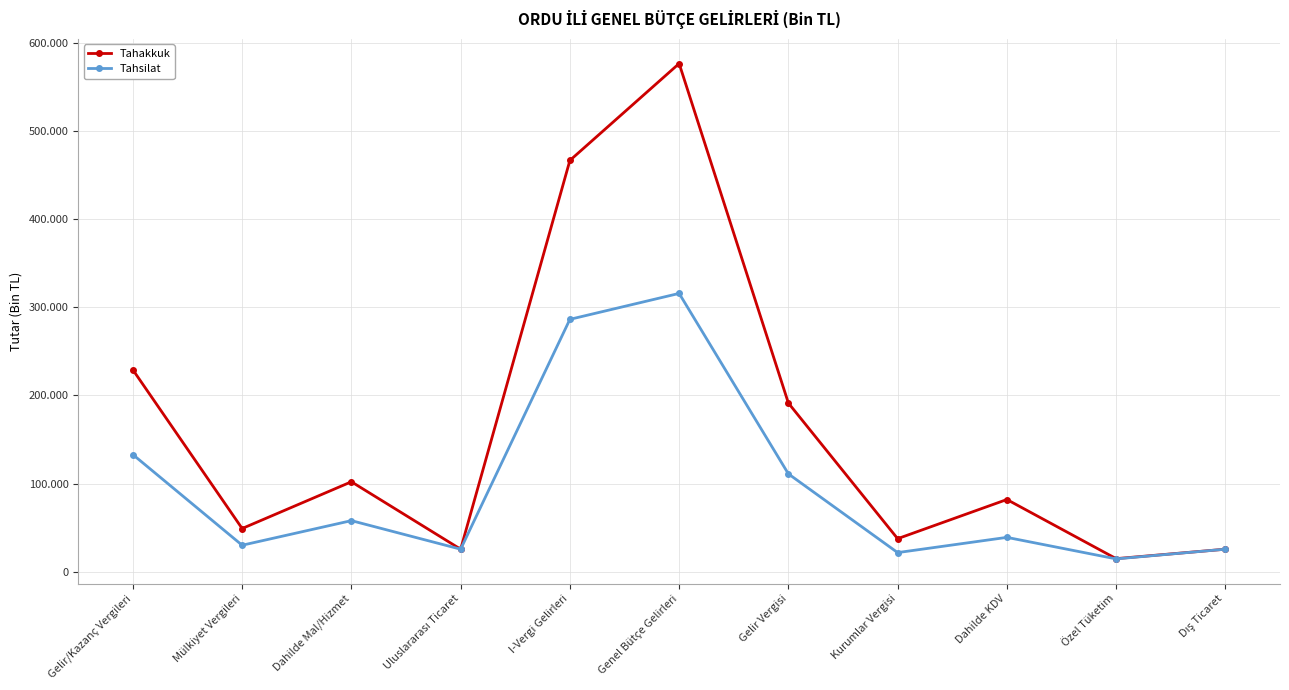

What is the label of the 2nd point from the left?

Mülkiyet Vergileri